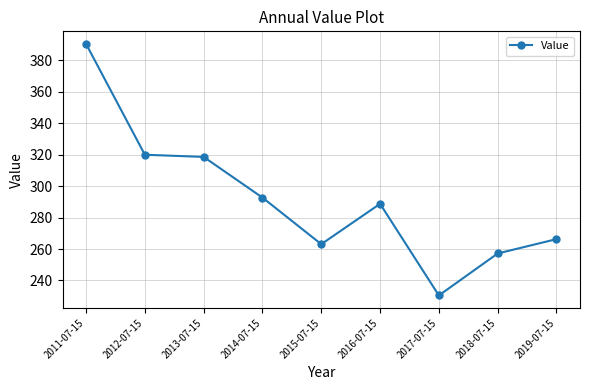

Which category has the lowest value across all series?

2017-07-15